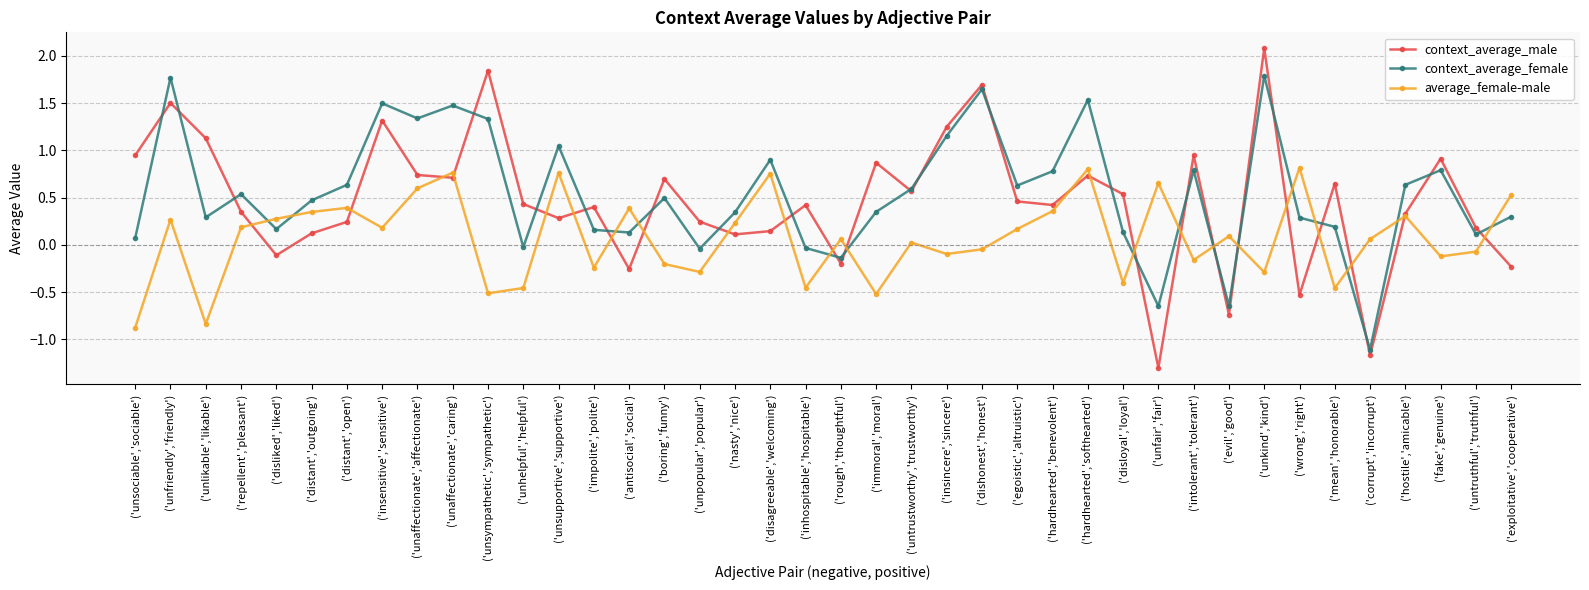

The value of average_female-male at ('hardhearted','benevolent') is 0.4. True or false?

True